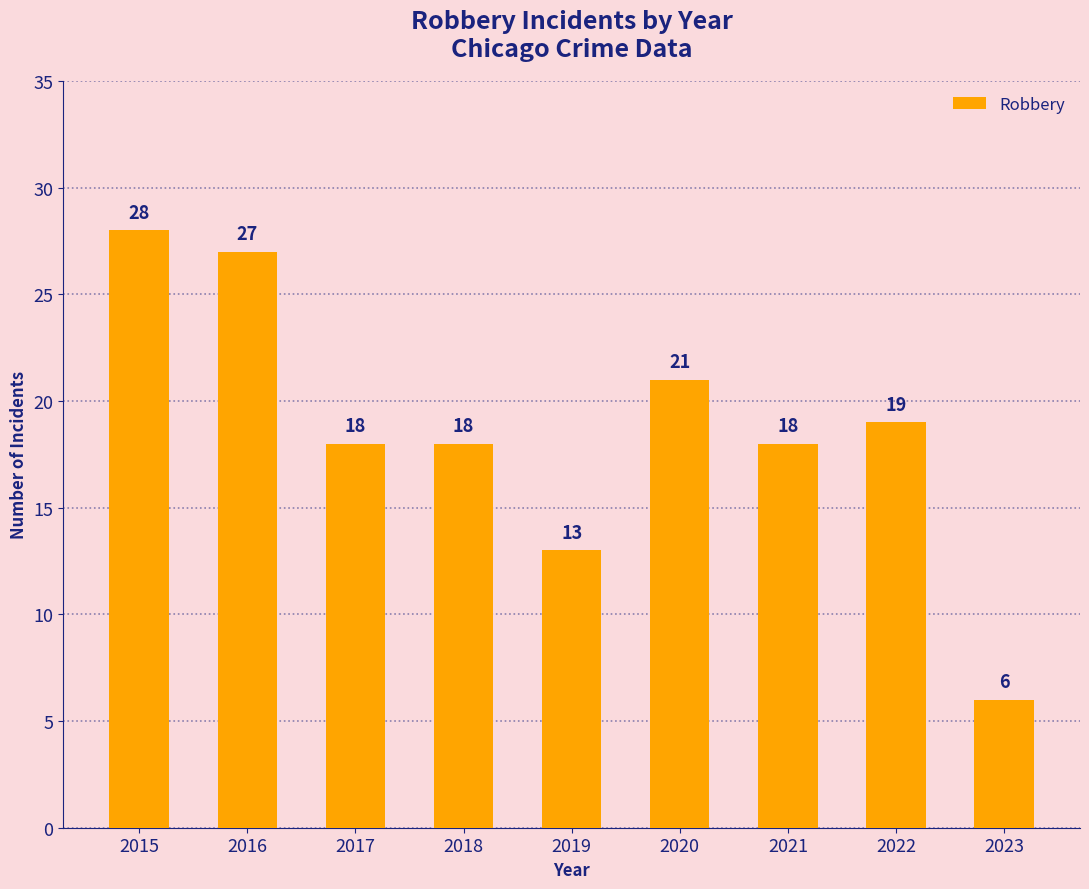

What is the value of the 1st bar from the left?

28